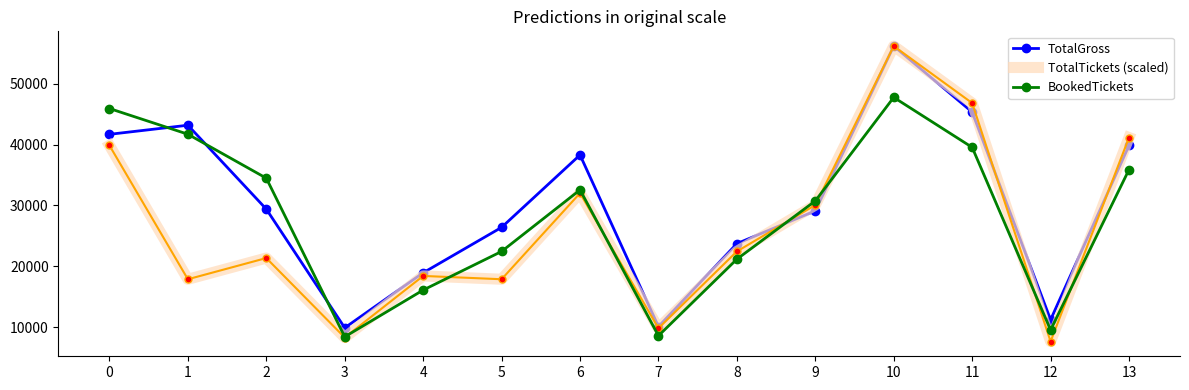

The value of TotalGross at 4 is 26238.5. True or false?

False